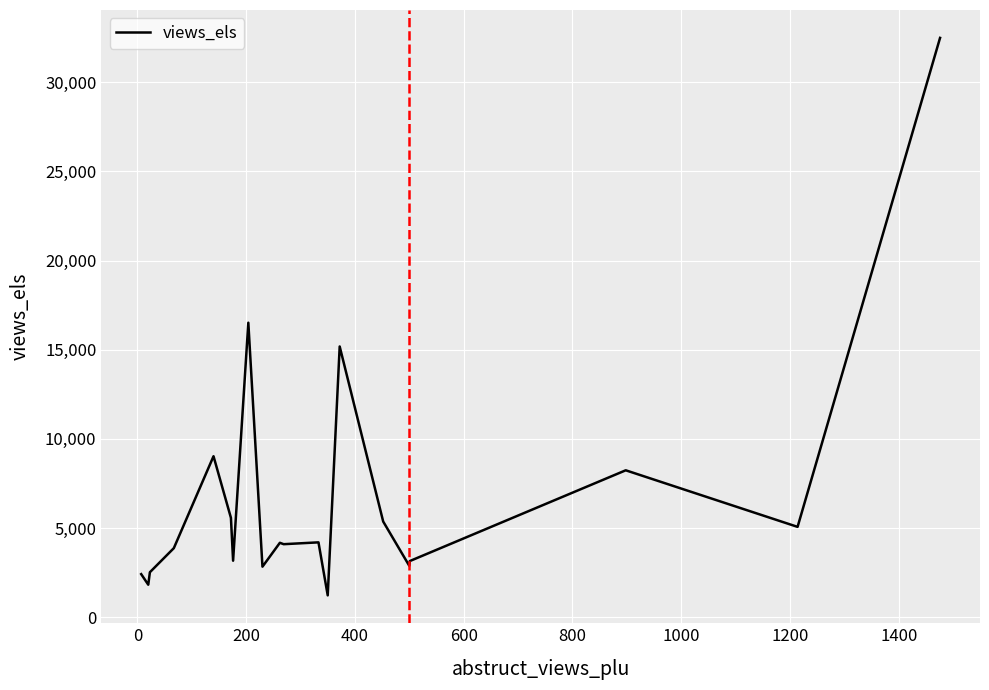

What is the smallest value displayed?

1229